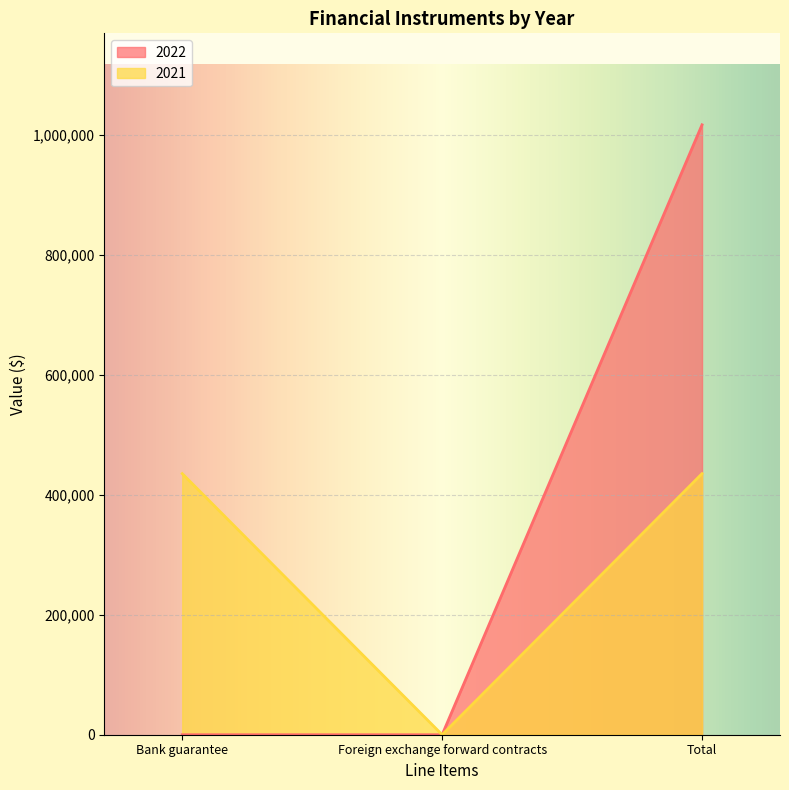

Reading left to right, transcribe all the data shown in this chart.

2022: Bank guarantee=0	Foreign exchange forward contracts=0	Total=1016248
2021: Bank guarantee=435033	Foreign exchange forward contracts=0	Total=435033